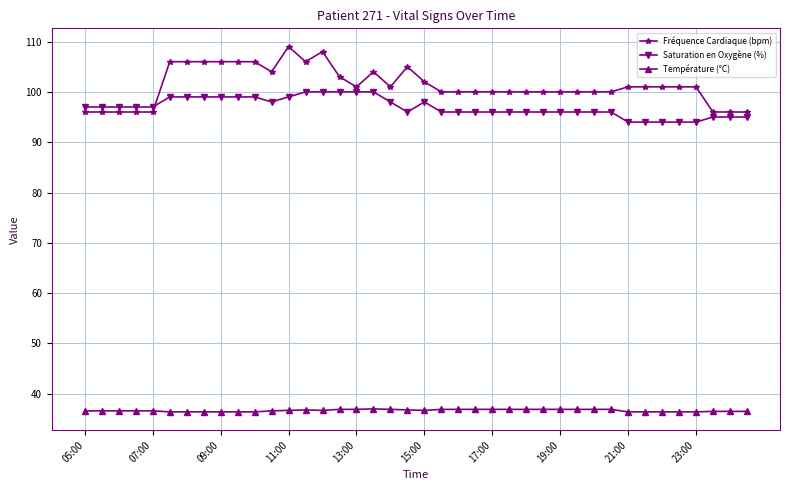

Rank the series by their maximum value, from highest to lowest.

Fréquence Cardiaque (bpm), Saturation en Oxygène (%), Température (°C)